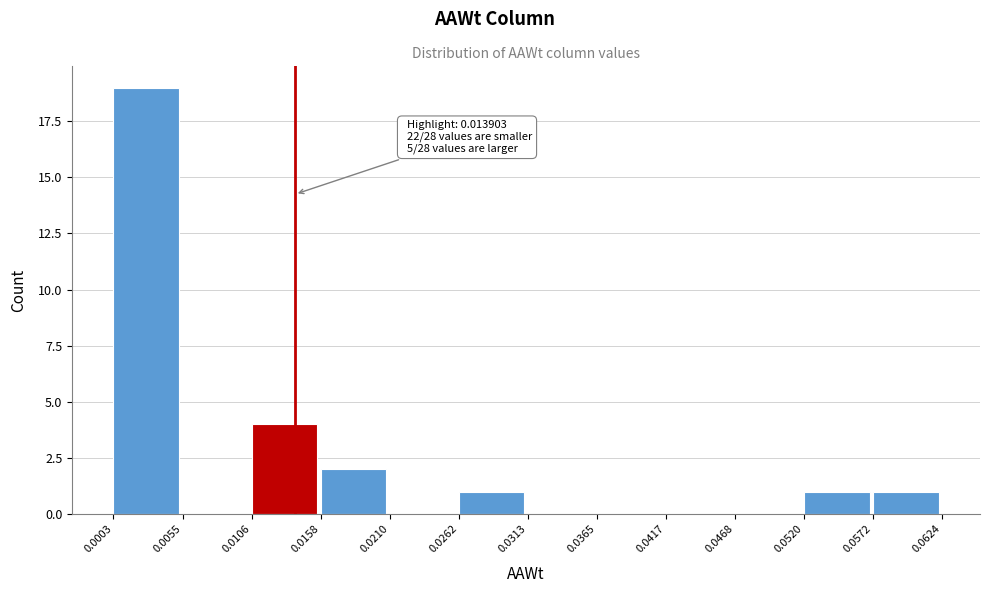

Which range on the x-axis has the tallest bar?

0.0003 to 0.0055